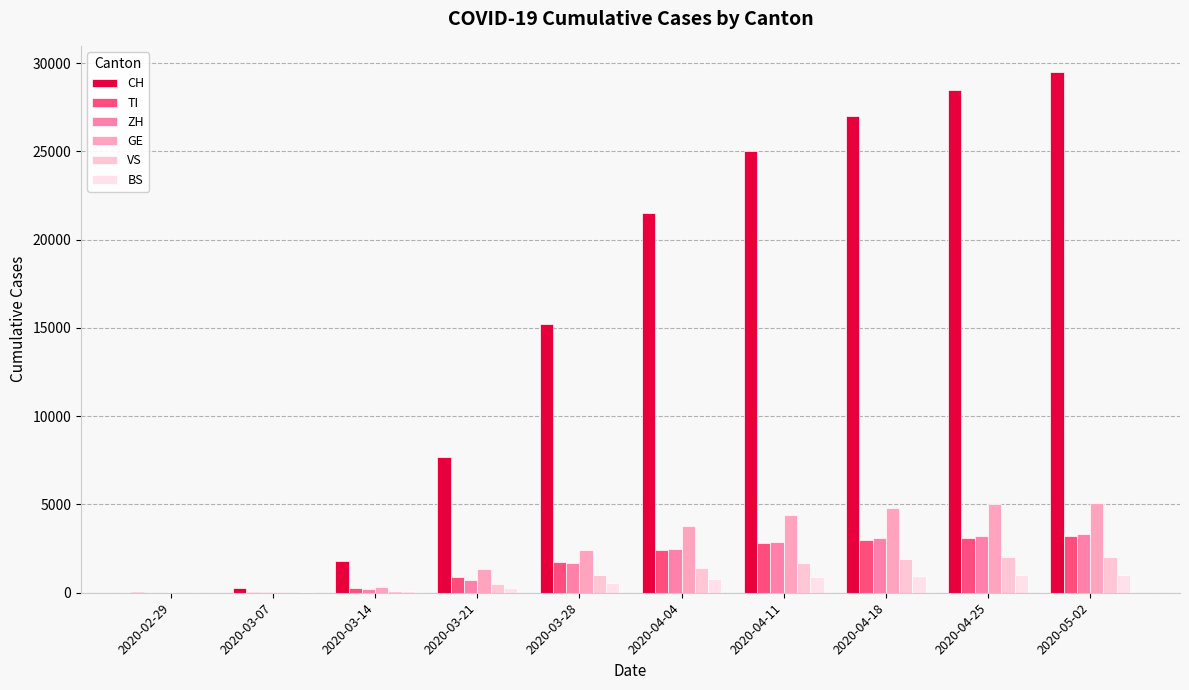

What is the sum of all CH values?

156489